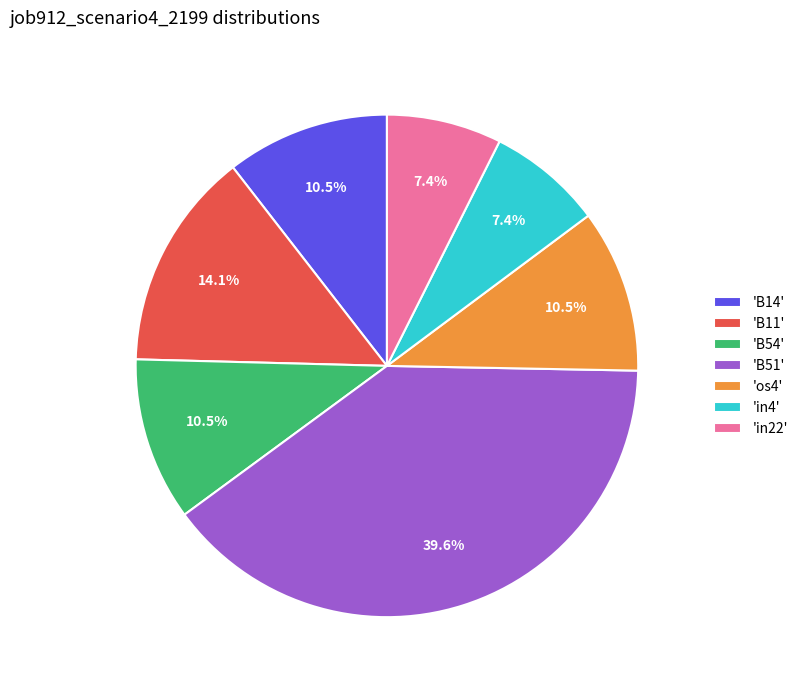

Which category has the biggest portion of the pie?

'B51'